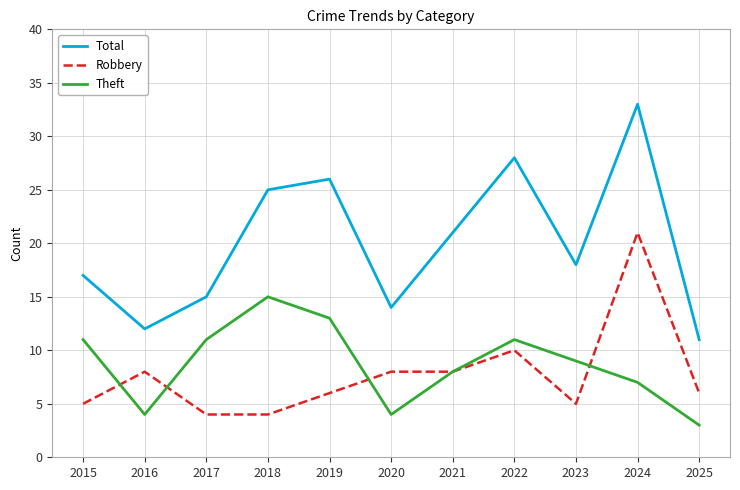

The value of Total at 2019 is 26. True or false?

True